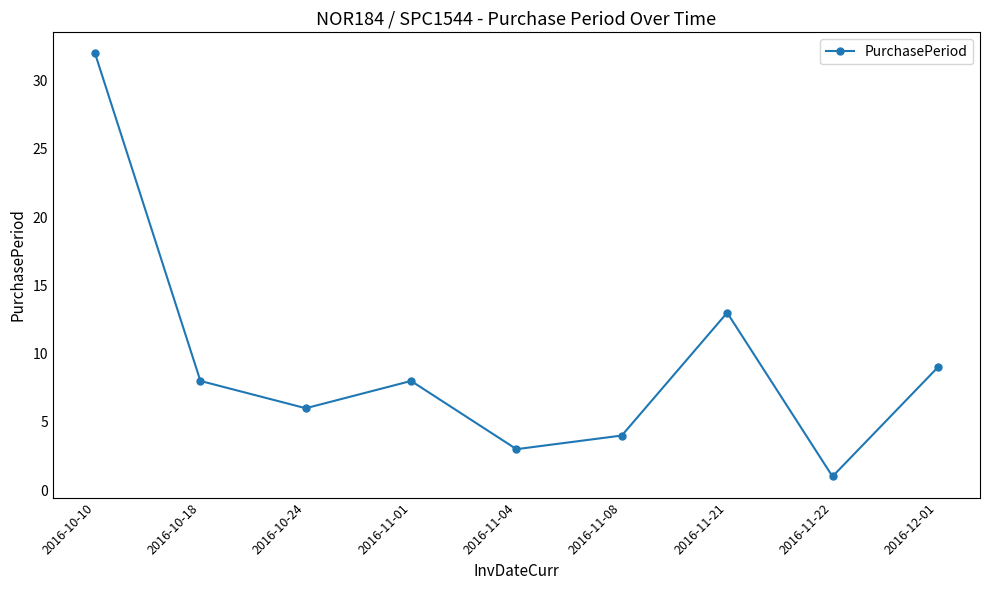

Which category has the lowest value across all series?

2016-11-22